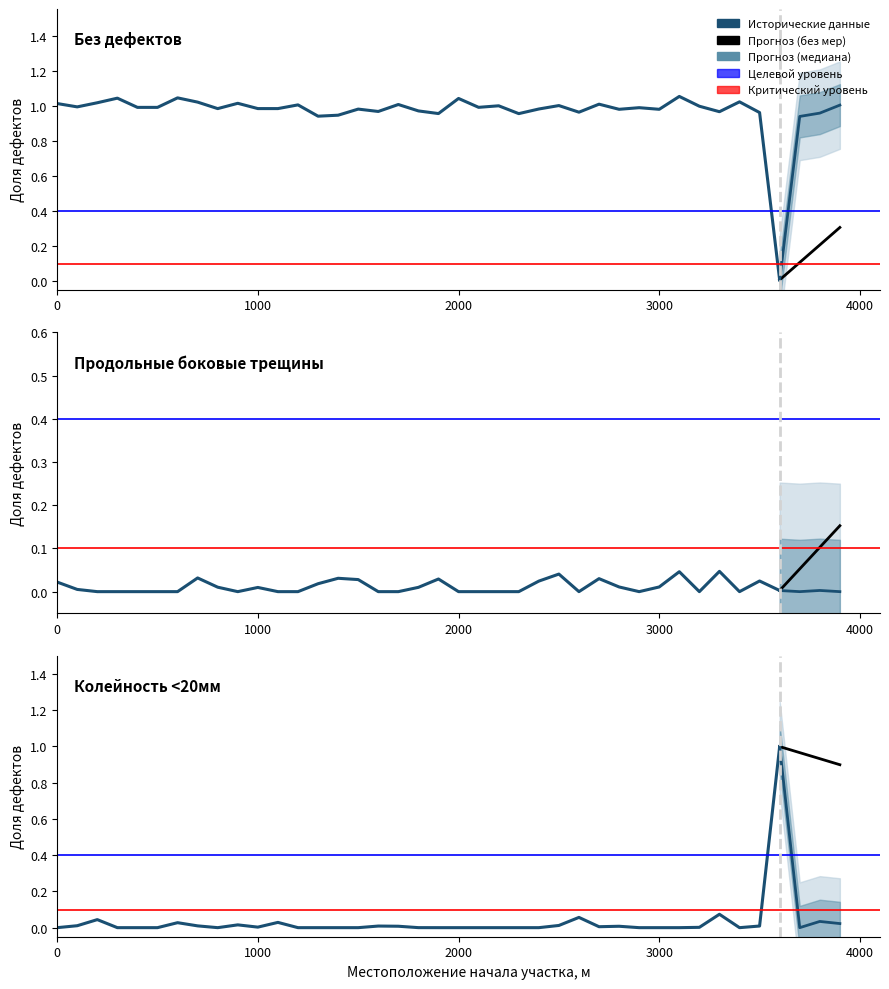

Is this an area chart (filled region under the line)?

No